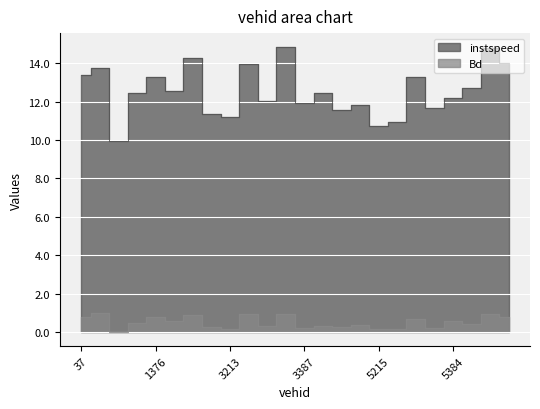

At which label does Bd reach its minimum?

1226.0